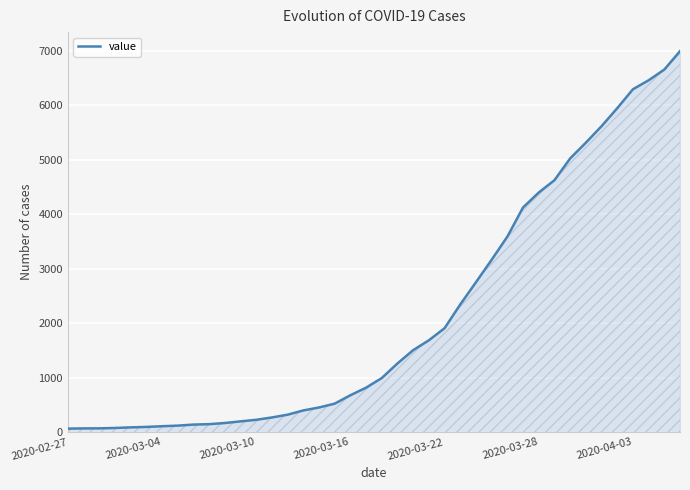

What is the greatest value displayed?

6995